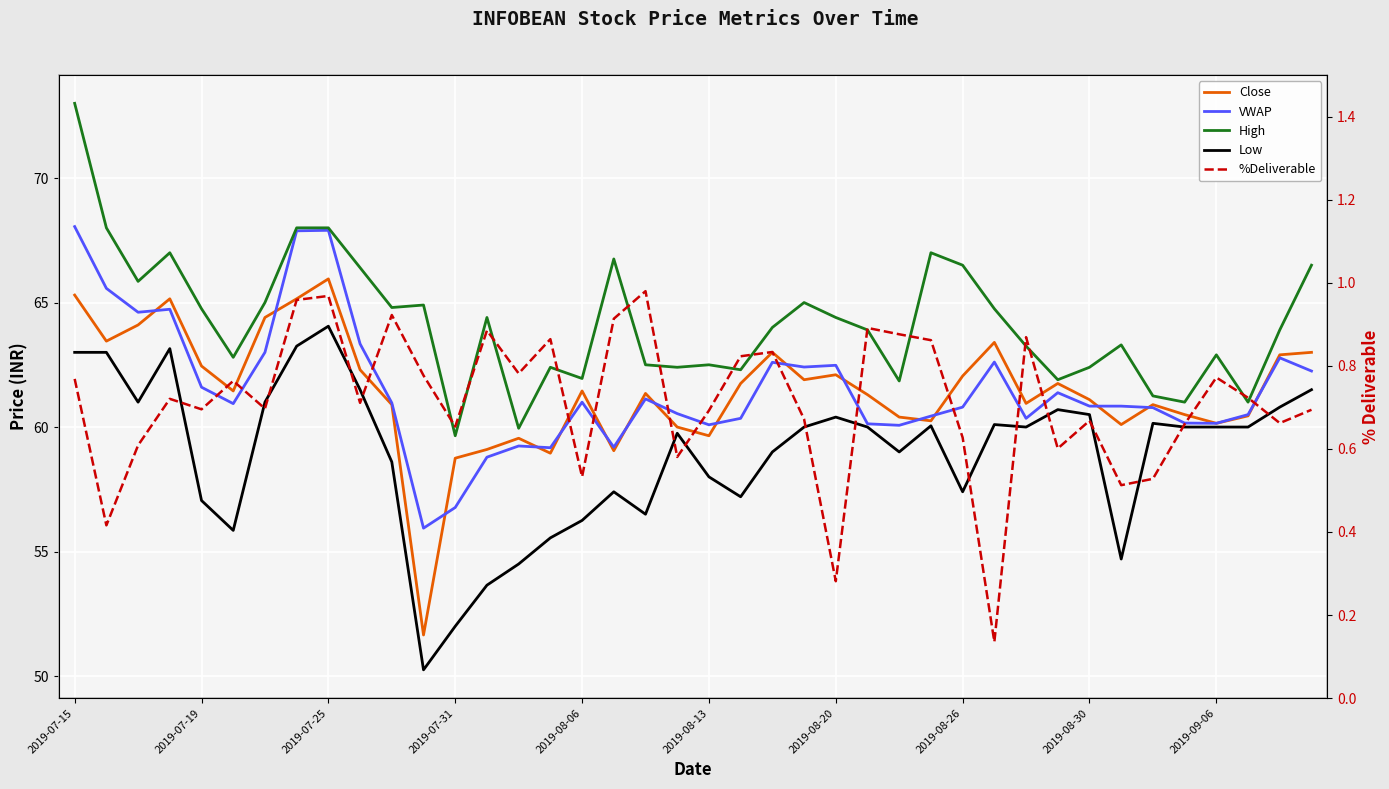

In Close, how many points are lower than both neighbors (excluding endpoints)?

11